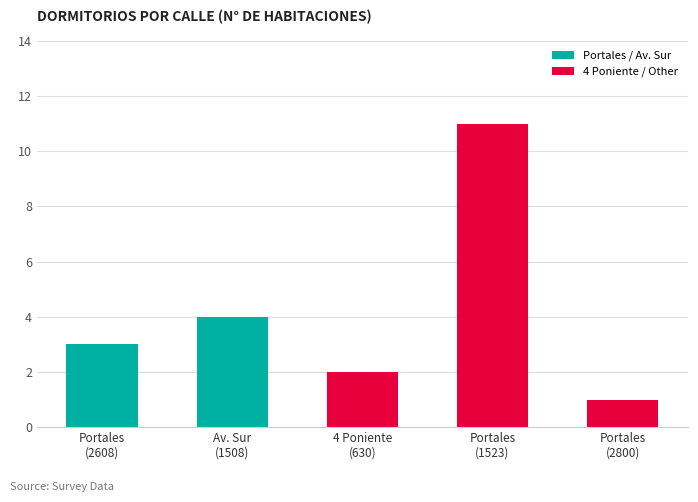

Is it true that the value at Portales
(1523) is 11?

True